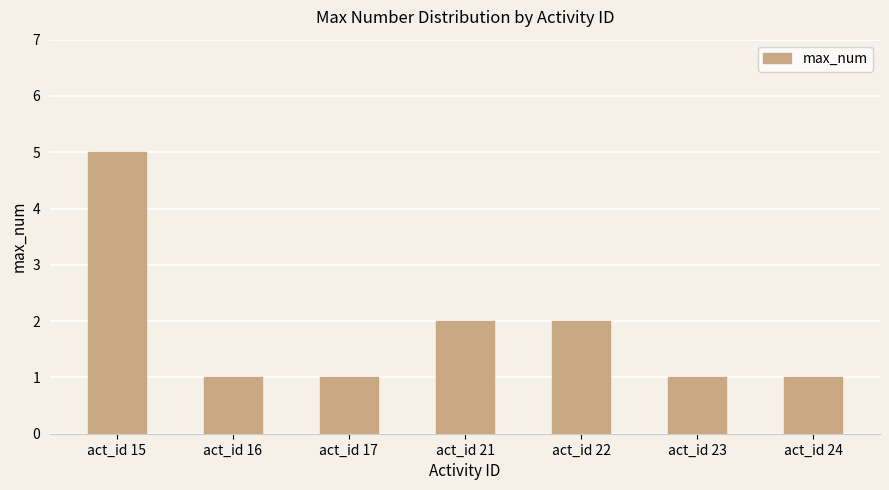

Read the value at act_id 22.

2